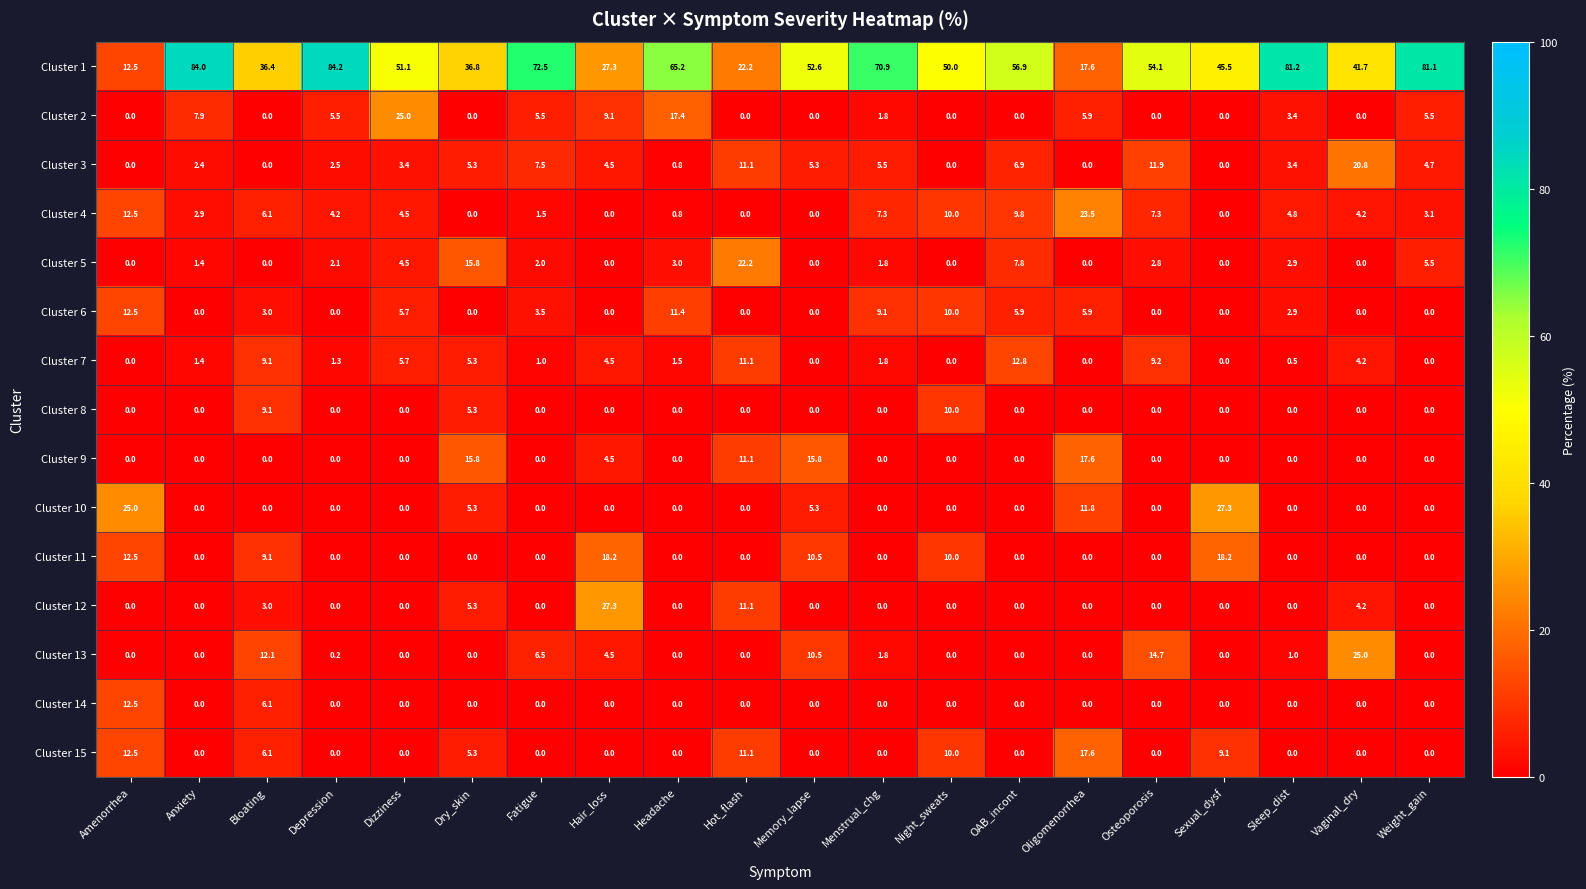

What is the difference between the second highest and minimum values in the Cluster 2 series?

17.4